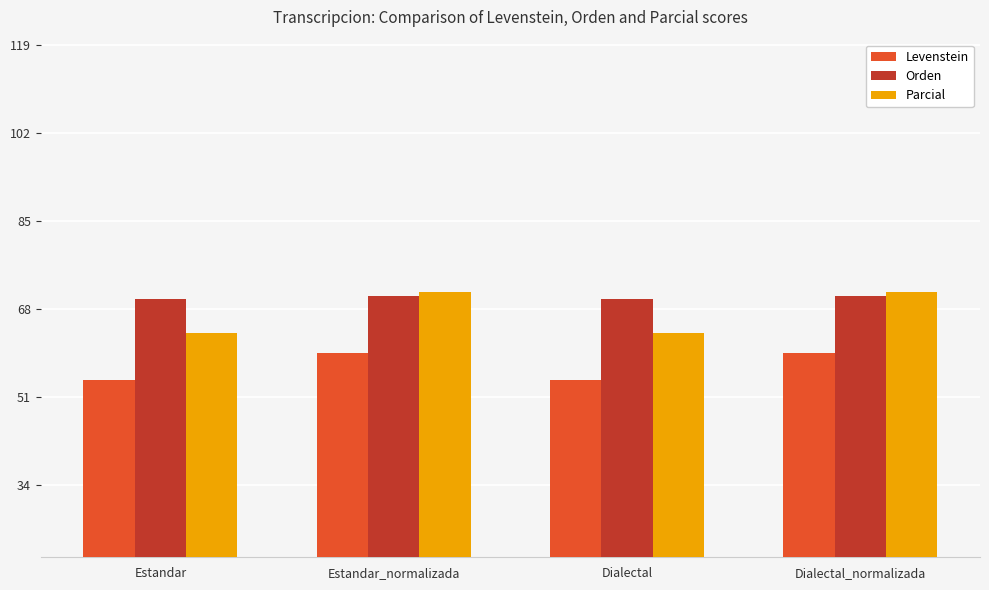

List the series in order of their overall mean, lowest first.

Levenstein, Parcial, Orden